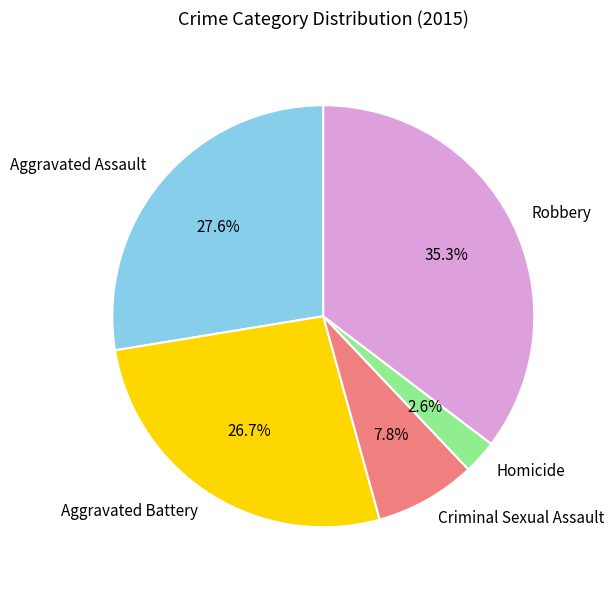

Approximately how many times larger is the value at Aggravated Battery compared to Robbery?

0.8